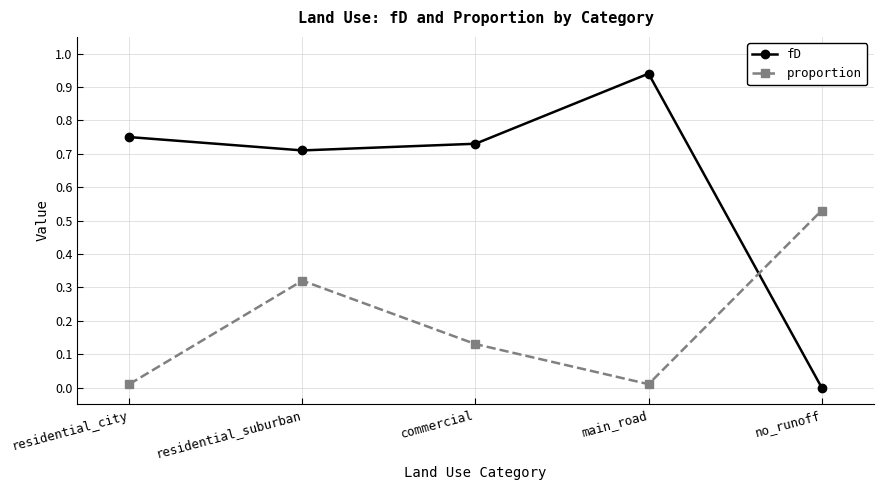

What position from the right is commercial?

3